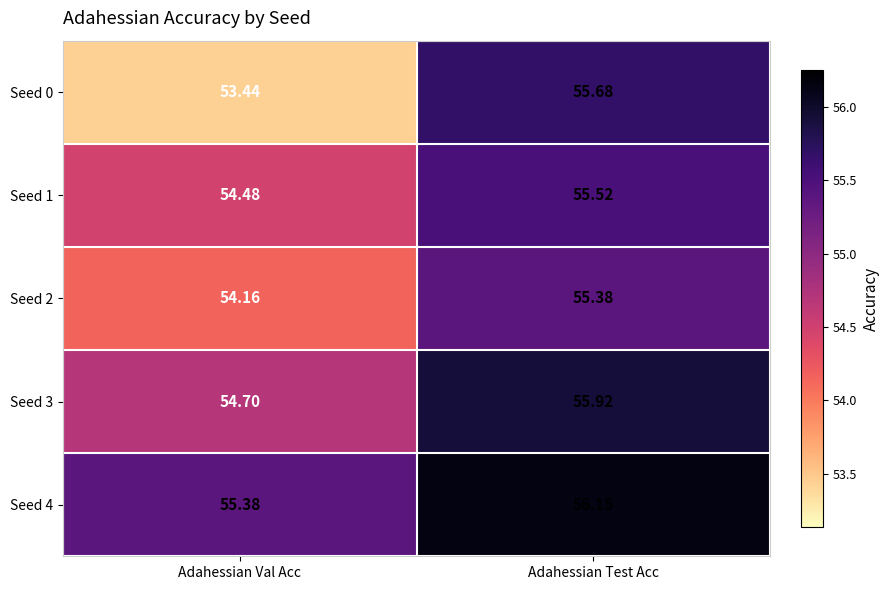

How many data points does each series have?

2